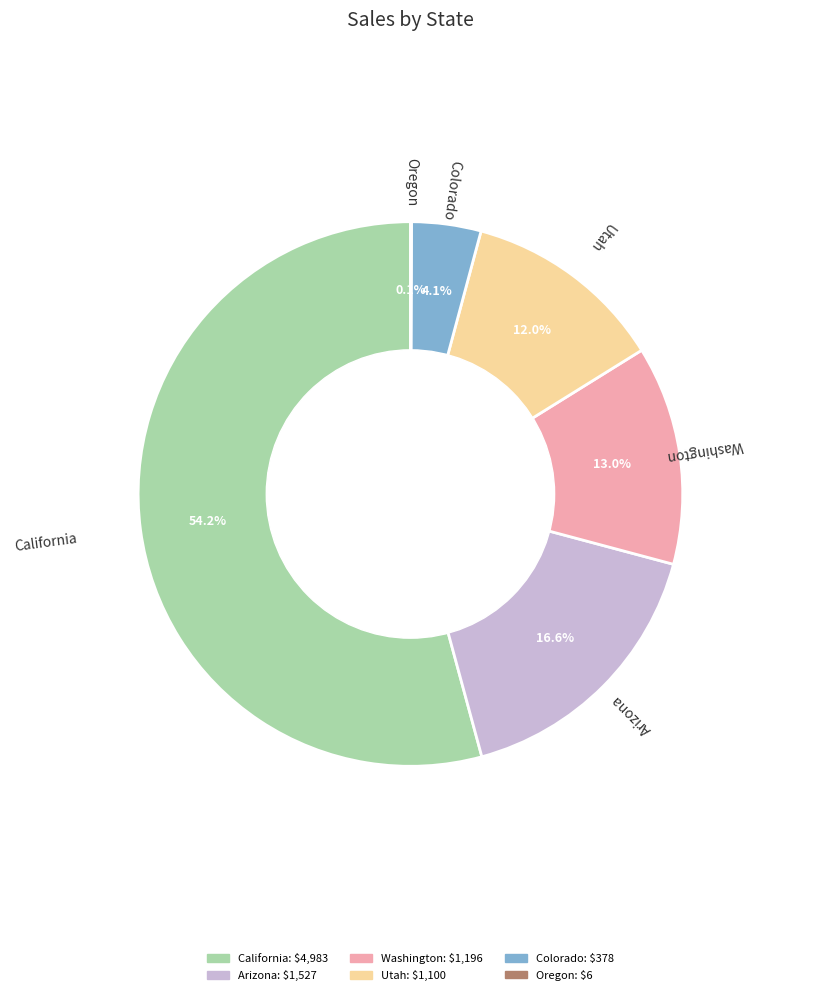

Does any single category account for the majority?

Yes